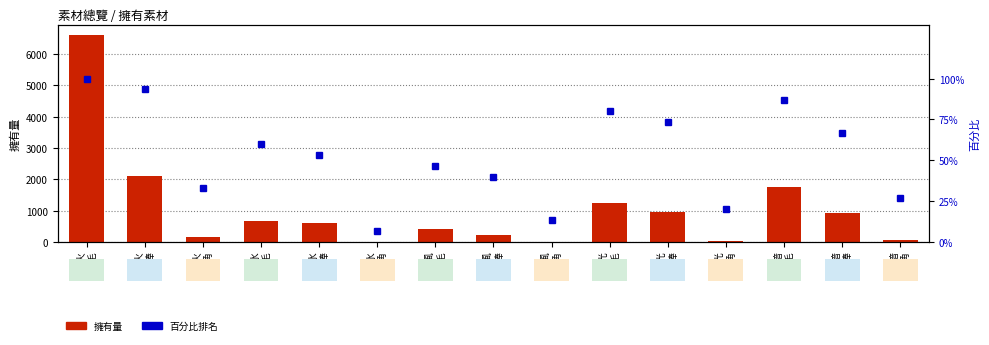

What is the difference between the maximum and minimum values in the 百分比排名 series?

93.3